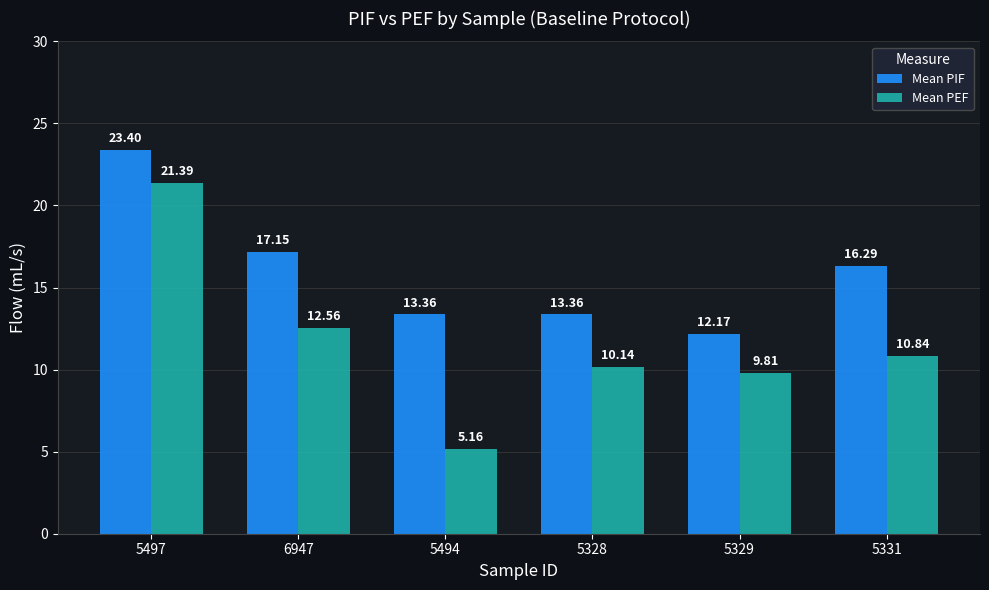

At 6947, list the series in order from smallest to largest.

Mean PEF, Mean PIF